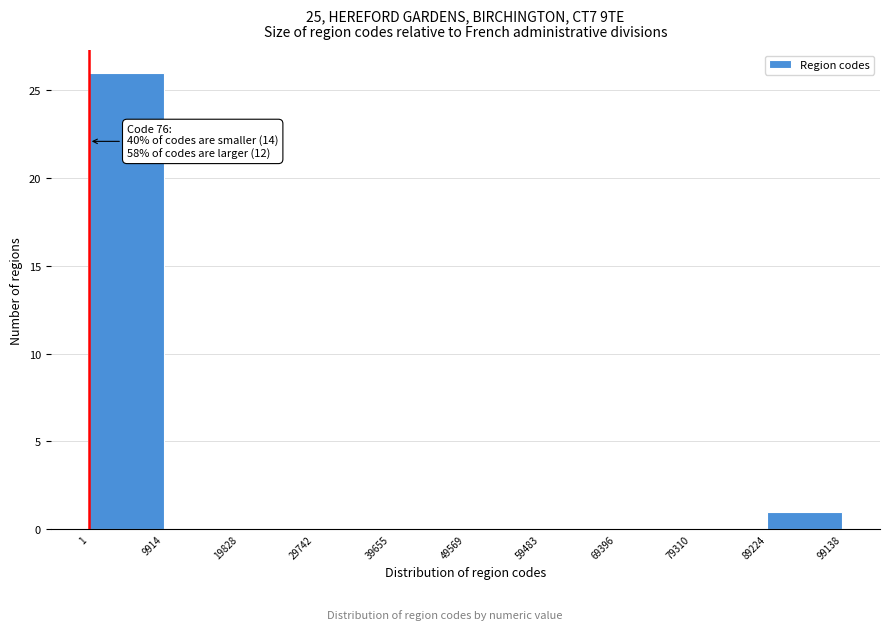

Which range on the x-axis has the tallest bar?

1 to 9914